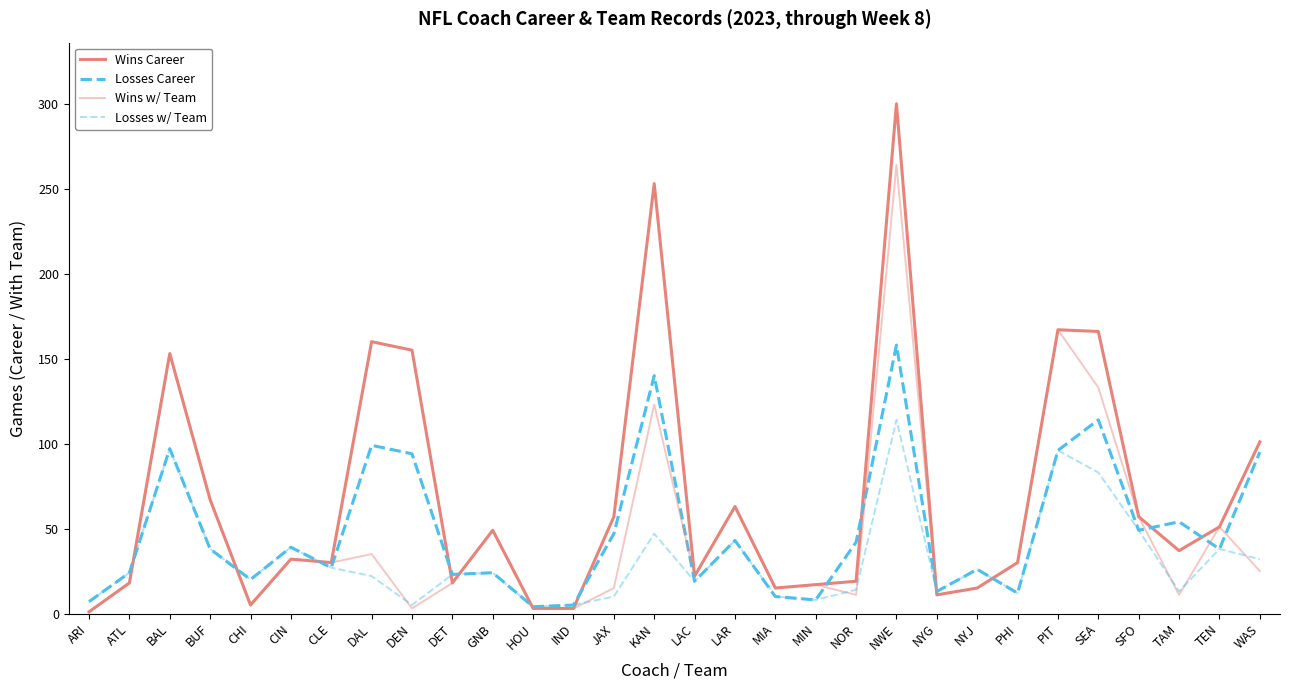

At which label does Losses Career first exceed 38?

BAL